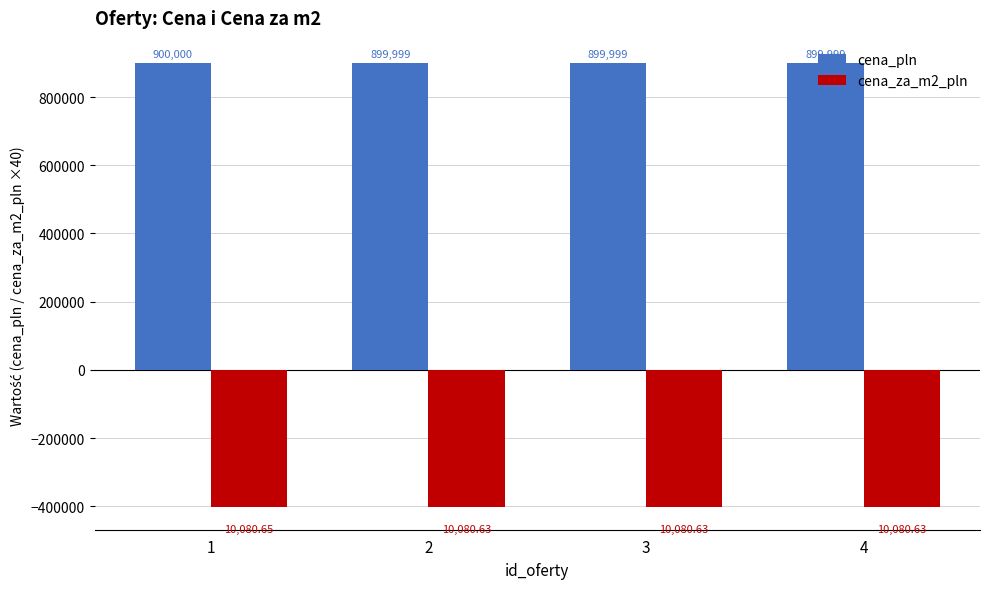

Reading right to left, list all the values displayed in this chart.

cena_pln: 4=899999.0	3=899999.0	2=899999.0	1=900000.0
cena_za_m2_pln: 4=-403225.2	3=-403225.2	2=-403225.2	1=-403226.0